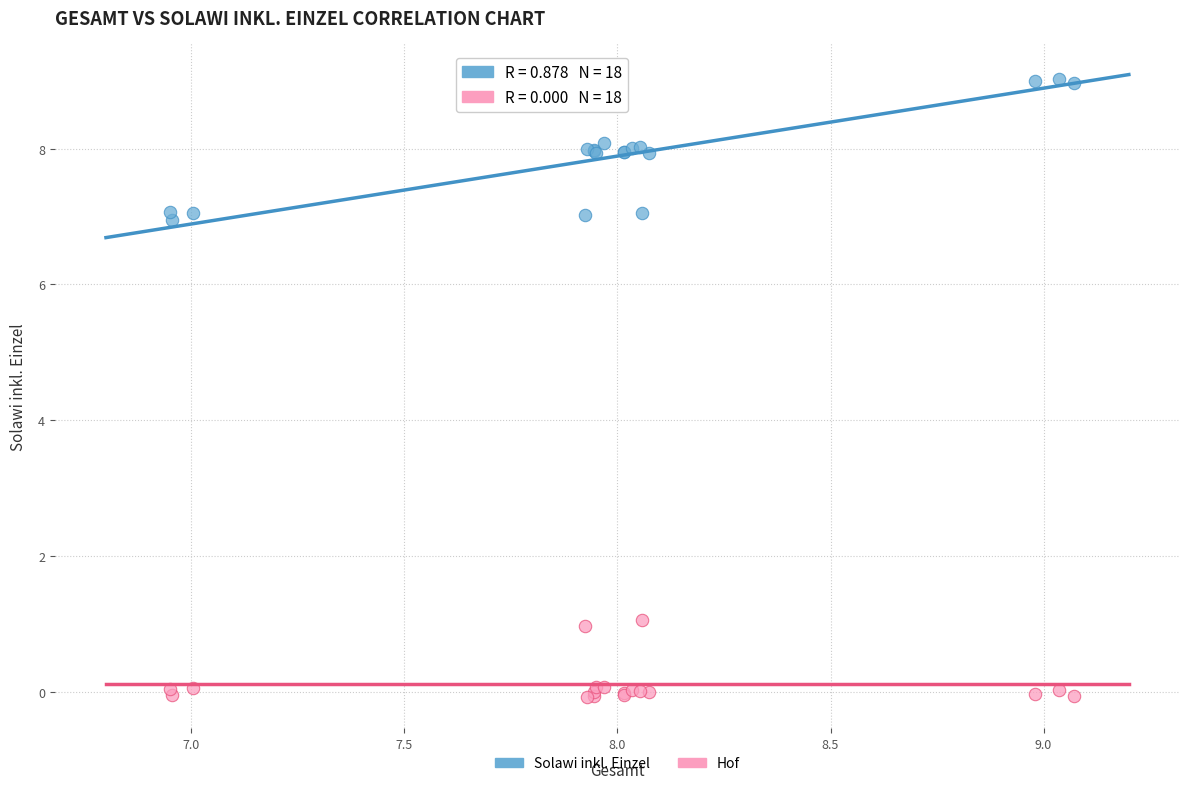

Which series reaches the maximum Y coordinate?

Solawi inkl. Einzel